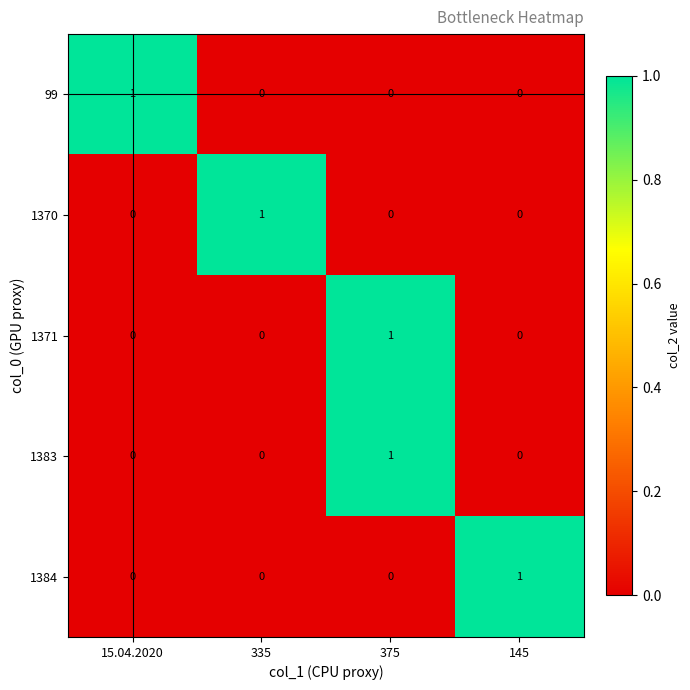

At which label does 99 reach its peak?

15.04.2020